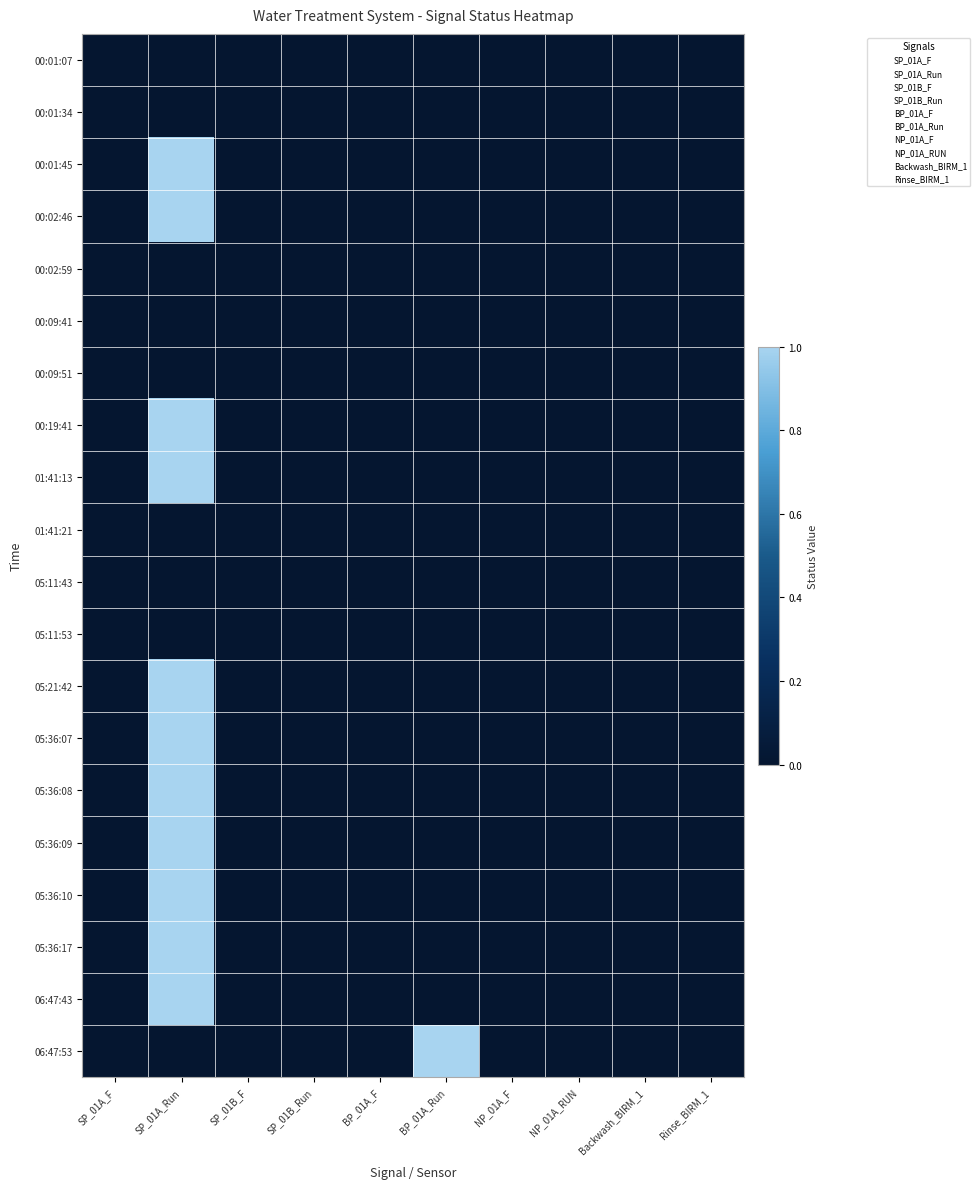

Reading left to right, extract all data points from this chart.

00:01:07: SP_01A_F=0	SP_01A_Run=0	SP_01B_F=0	SP_01B_Run=0	BP_01A_F=0	BP_01A_Run=0	NP_01A_F=0	NP_01A_RUN=0	Backwash_BIRM_1=0	Rinse_BIRM_1=0
00:01:34: SP_01A_F=0	SP_01A_Run=0	SP_01B_F=0	SP_01B_Run=0	BP_01A_F=0	BP_01A_Run=0	NP_01A_F=0	NP_01A_RUN=0	Backwash_BIRM_1=0	Rinse_BIRM_1=0
00:01:45: SP_01A_F=0	SP_01A_Run=1	SP_01B_F=0	SP_01B_Run=0	BP_01A_F=0	BP_01A_Run=0	NP_01A_F=0	NP_01A_RUN=0	Backwash_BIRM_1=0	Rinse_BIRM_1=0
00:02:46: SP_01A_F=0	SP_01A_Run=1	SP_01B_F=0	SP_01B_Run=0	BP_01A_F=0	BP_01A_Run=0	NP_01A_F=0	NP_01A_RUN=0	Backwash_BIRM_1=0	Rinse_BIRM_1=0
00:02:59: SP_01A_F=0	SP_01A_Run=0	SP_01B_F=0	SP_01B_Run=0	BP_01A_F=0	BP_01A_Run=0	NP_01A_F=0	NP_01A_RUN=0	Backwash_BIRM_1=0	Rinse_BIRM_1=0
00:09:41: SP_01A_F=0	SP_01A_Run=0	SP_01B_F=0	SP_01B_Run=0	BP_01A_F=0	BP_01A_Run=0	NP_01A_F=0	NP_01A_RUN=0	Backwash_BIRM_1=0	Rinse_BIRM_1=0
00:09:51: SP_01A_F=0	SP_01A_Run=0	SP_01B_F=0	SP_01B_Run=0	BP_01A_F=0	BP_01A_Run=0	NP_01A_F=0	NP_01A_RUN=0	Backwash_BIRM_1=0	Rinse_BIRM_1=0
00:19:41: SP_01A_F=0	SP_01A_Run=1	SP_01B_F=0	SP_01B_Run=0	BP_01A_F=0	BP_01A_Run=0	NP_01A_F=0	NP_01A_RUN=0	Backwash_BIRM_1=0	Rinse_BIRM_1=0
01:41:13: SP_01A_F=0	SP_01A_Run=1	SP_01B_F=0	SP_01B_Run=0	BP_01A_F=0	BP_01A_Run=0	NP_01A_F=0	NP_01A_RUN=0	Backwash_BIRM_1=0	Rinse_BIRM_1=0
01:41:21: SP_01A_F=0	SP_01A_Run=0	SP_01B_F=0	SP_01B_Run=0	BP_01A_F=0	BP_01A_Run=0	NP_01A_F=0	NP_01A_RUN=0	Backwash_BIRM_1=0	Rinse_BIRM_1=0
05:11:43: SP_01A_F=0	SP_01A_Run=0	SP_01B_F=0	SP_01B_Run=0	BP_01A_F=0	BP_01A_Run=0	NP_01A_F=0	NP_01A_RUN=0	Backwash_BIRM_1=0	Rinse_BIRM_1=0
05:11:53: SP_01A_F=0	SP_01A_Run=0	SP_01B_F=0	SP_01B_Run=0	BP_01A_F=0	BP_01A_Run=0	NP_01A_F=0	NP_01A_RUN=0	Backwash_BIRM_1=0	Rinse_BIRM_1=0
05:21:42: SP_01A_F=0	SP_01A_Run=1	SP_01B_F=0	SP_01B_Run=0	BP_01A_F=0	BP_01A_Run=0	NP_01A_F=0	NP_01A_RUN=0	Backwash_BIRM_1=0	Rinse_BIRM_1=0
05:36:07: SP_01A_F=0	SP_01A_Run=1	SP_01B_F=0	SP_01B_Run=0	BP_01A_F=0	BP_01A_Run=0	NP_01A_F=0	NP_01A_RUN=0	Backwash_BIRM_1=0	Rinse_BIRM_1=0
05:36:08: SP_01A_F=0	SP_01A_Run=1	SP_01B_F=0	SP_01B_Run=0	BP_01A_F=0	BP_01A_Run=0	NP_01A_F=0	NP_01A_RUN=0	Backwash_BIRM_1=0	Rinse_BIRM_1=0
05:36:09: SP_01A_F=0	SP_01A_Run=1	SP_01B_F=0	SP_01B_Run=0	BP_01A_F=0	BP_01A_Run=0	NP_01A_F=0	NP_01A_RUN=0	Backwash_BIRM_1=0	Rinse_BIRM_1=0
05:36:10: SP_01A_F=0	SP_01A_Run=1	SP_01B_F=0	SP_01B_Run=0	BP_01A_F=0	BP_01A_Run=0	NP_01A_F=0	NP_01A_RUN=0	Backwash_BIRM_1=0	Rinse_BIRM_1=0
05:36:17: SP_01A_F=0	SP_01A_Run=1	SP_01B_F=0	SP_01B_Run=0	BP_01A_F=0	BP_01A_Run=0	NP_01A_F=0	NP_01A_RUN=0	Backwash_BIRM_1=0	Rinse_BIRM_1=0
06:47:43: SP_01A_F=0	SP_01A_Run=1	SP_01B_F=0	SP_01B_Run=0	BP_01A_F=0	BP_01A_Run=0	NP_01A_F=0	NP_01A_RUN=0	Backwash_BIRM_1=0	Rinse_BIRM_1=0
06:47:53: SP_01A_F=0	SP_01A_Run=0	SP_01B_F=0	SP_01B_Run=0	BP_01A_F=0	BP_01A_Run=1	NP_01A_F=0	NP_01A_RUN=0	Backwash_BIRM_1=0	Rinse_BIRM_1=0